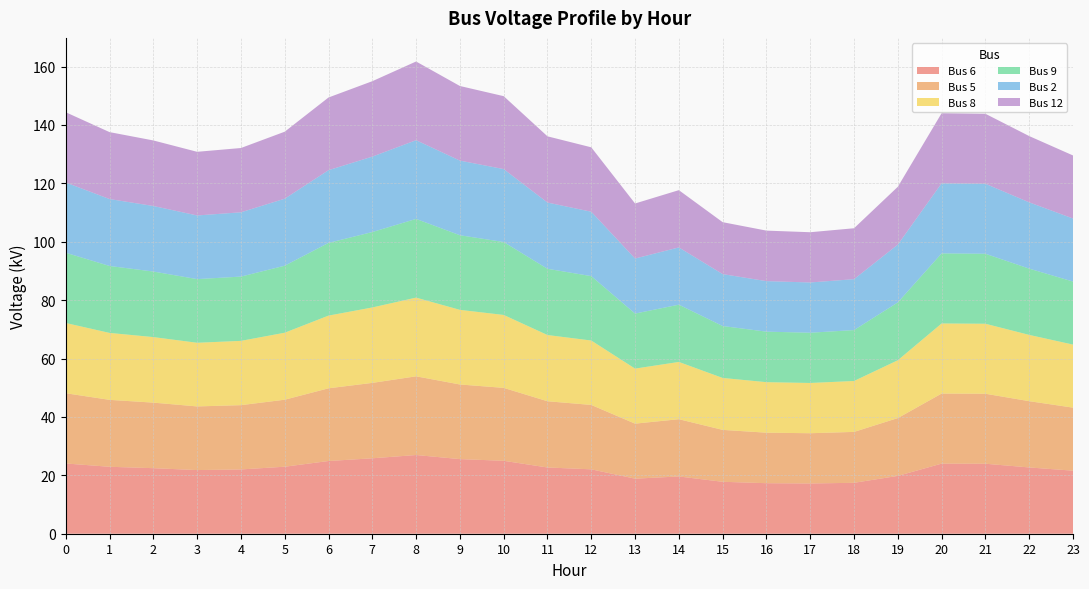

Does the chart have visible grid lines?

Yes